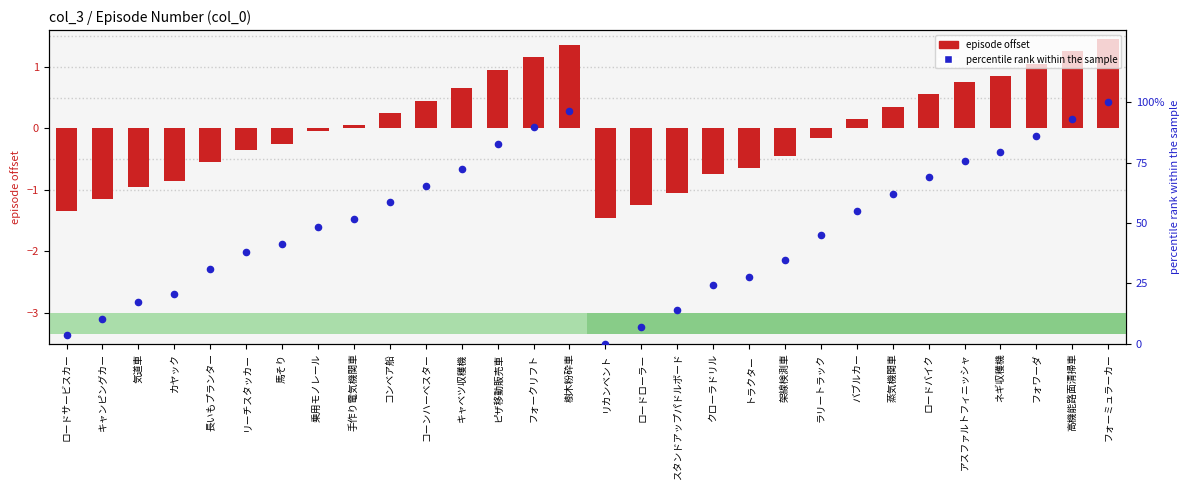

Which series reaches the maximum Y coordinate?

percentile rank